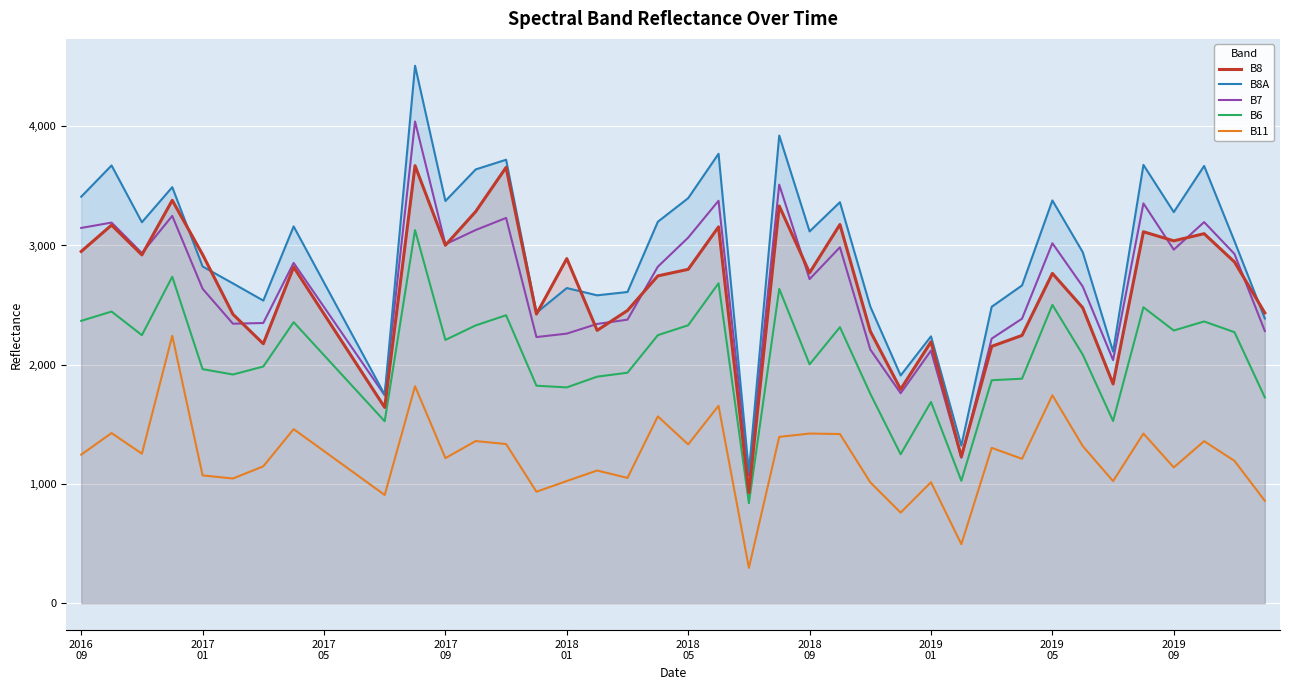

What is the difference between the maximum and minimum values in the B11 series?

1947